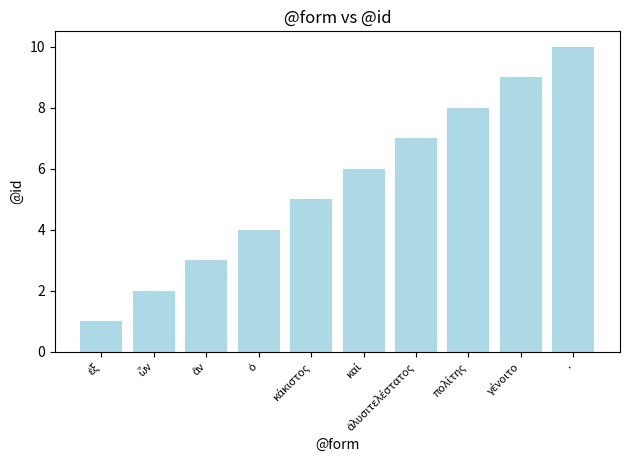

What is the average value?

6